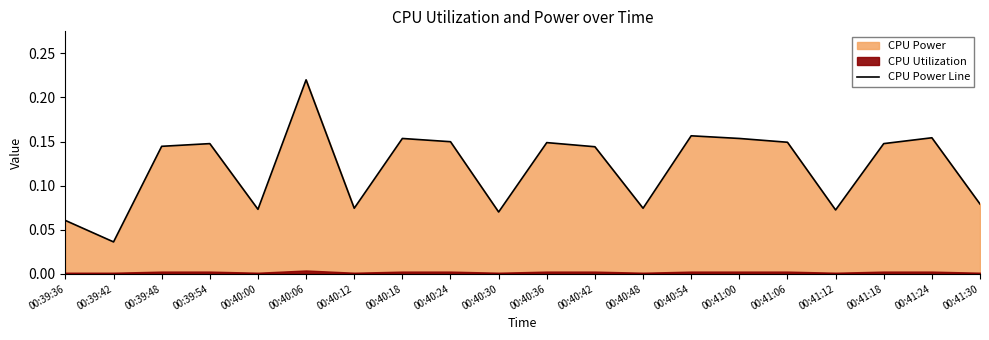

Read the value at 00:39:48.

0.1